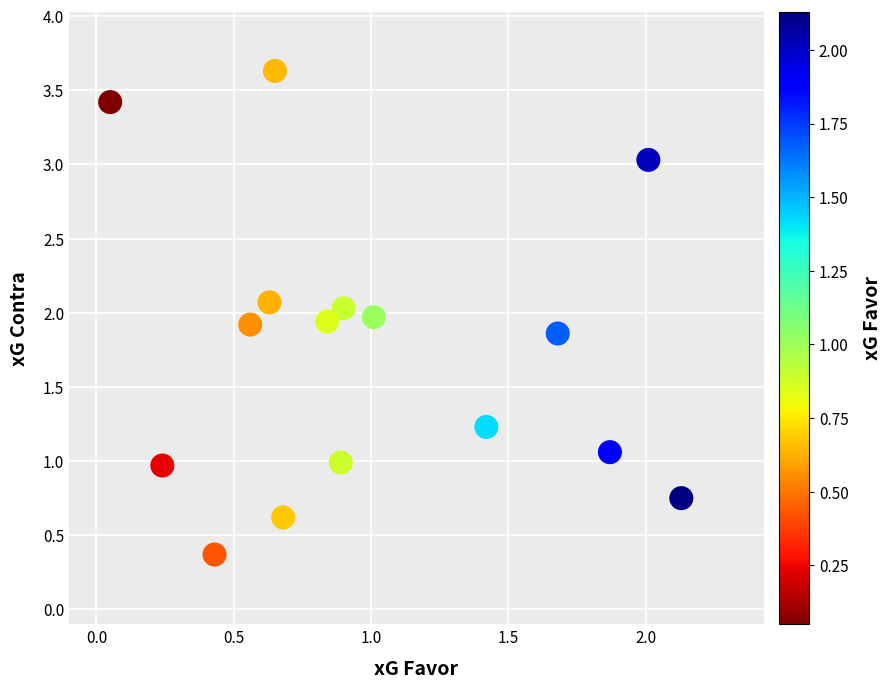

What is the range of Y values (max minus min)?

3.3